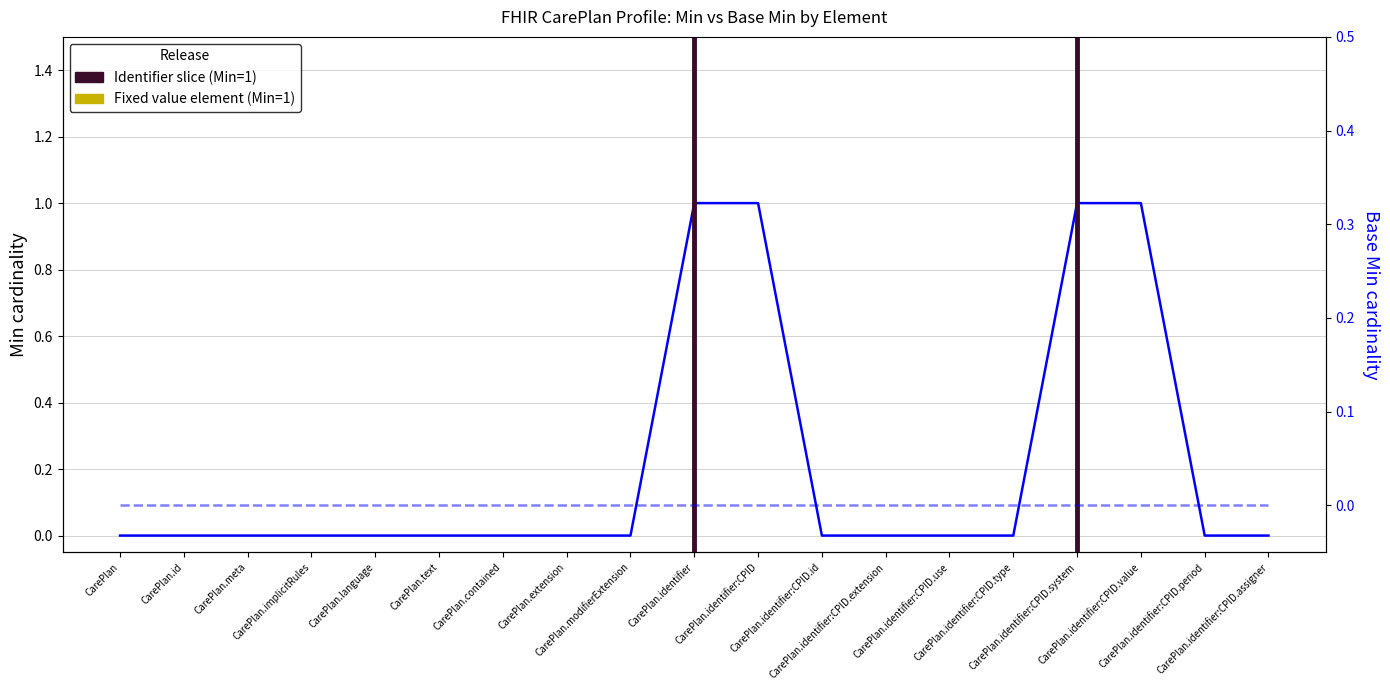

True or false: Base Min cardinality has more than 1 interior local peaks.

False